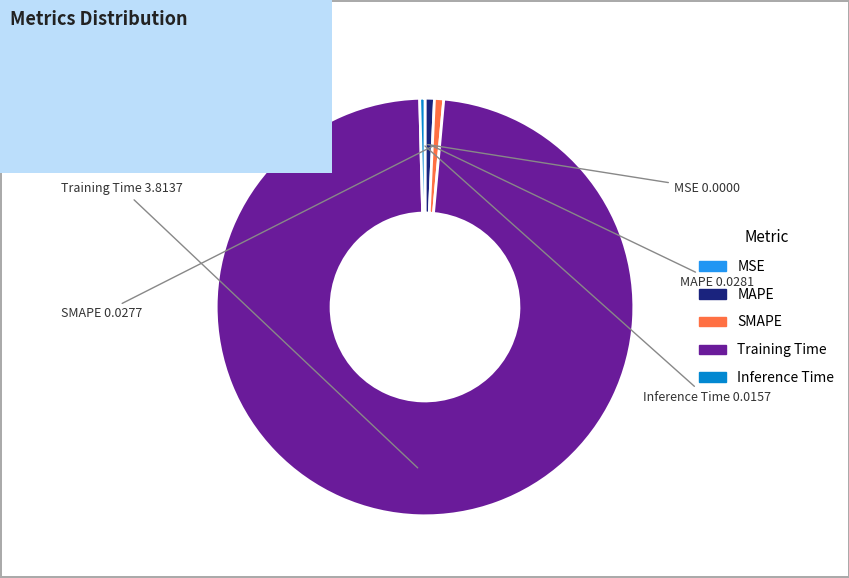

Does SMAPE represent more than half of the total?

No